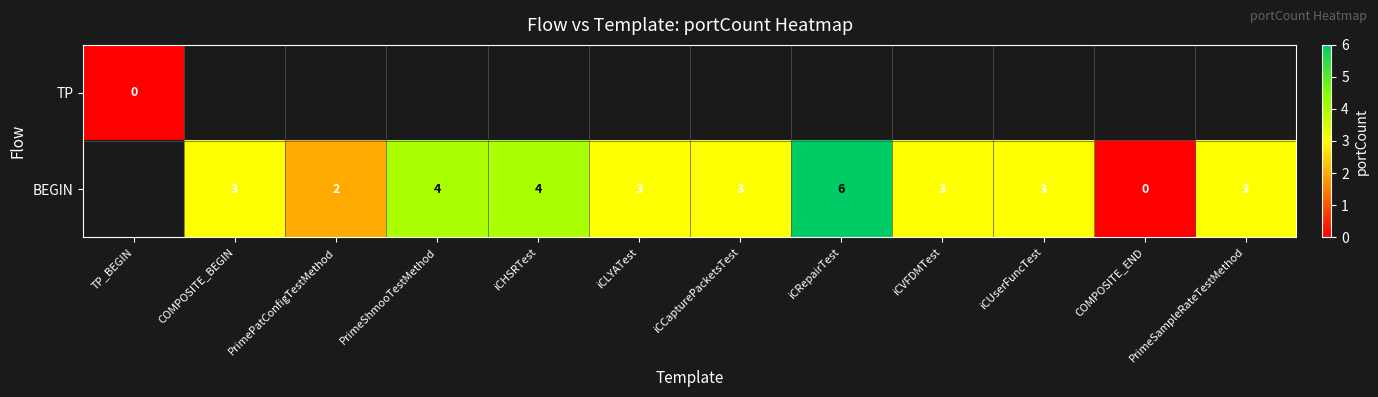

The value of BEGIN at iCRepairTest is 2. True or false?

False